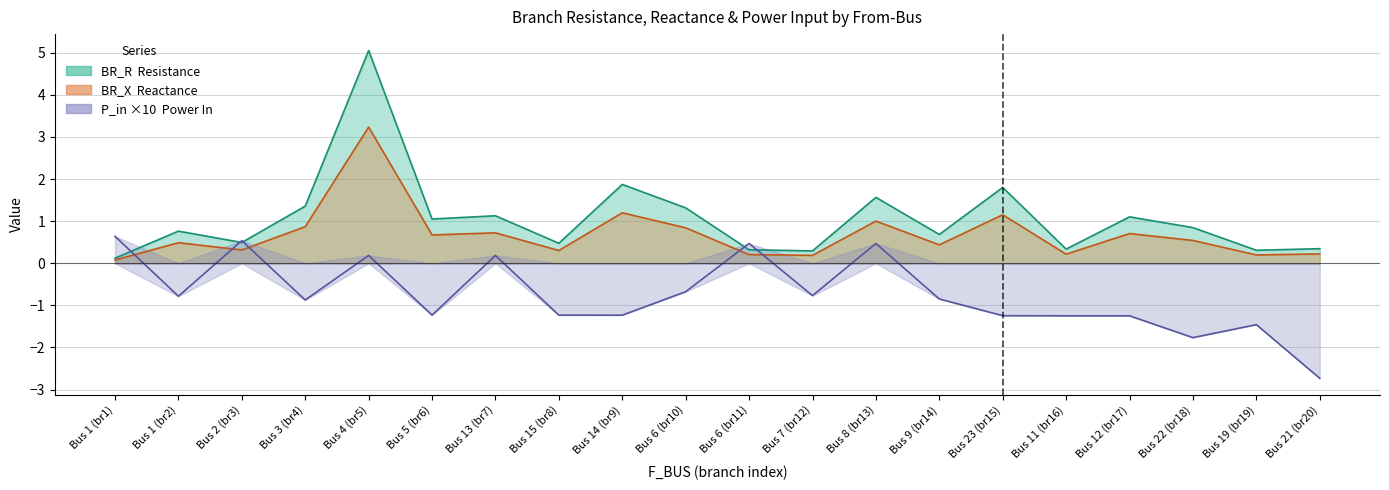

True or false: BR_R has a value of 0.3 at Bus 7 (br12).

True